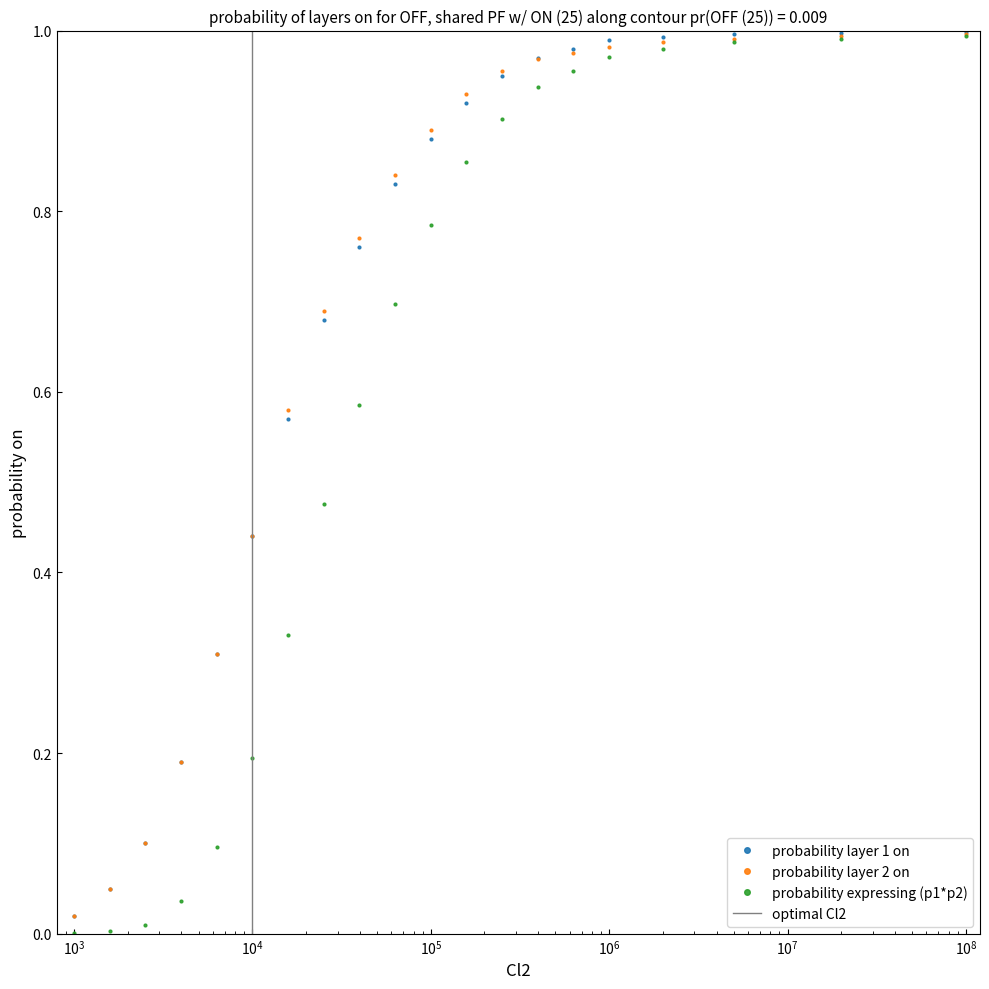

True or false: probability layer 2 on has a value of 0.4 at $\mathdefault{10^{8}}$.

False